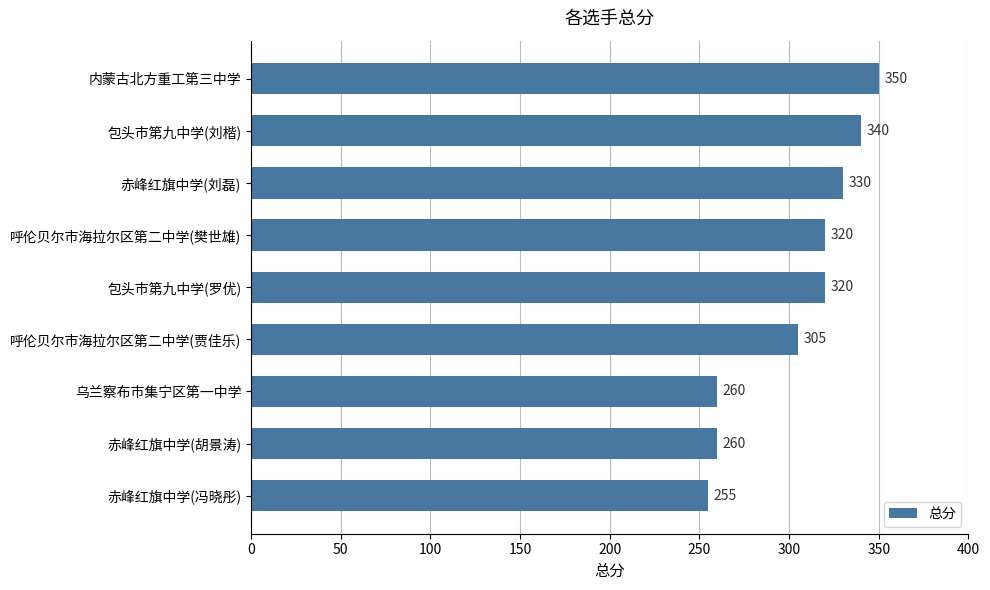

Read the value at 赤峰红旗中学(胡景涛).

260